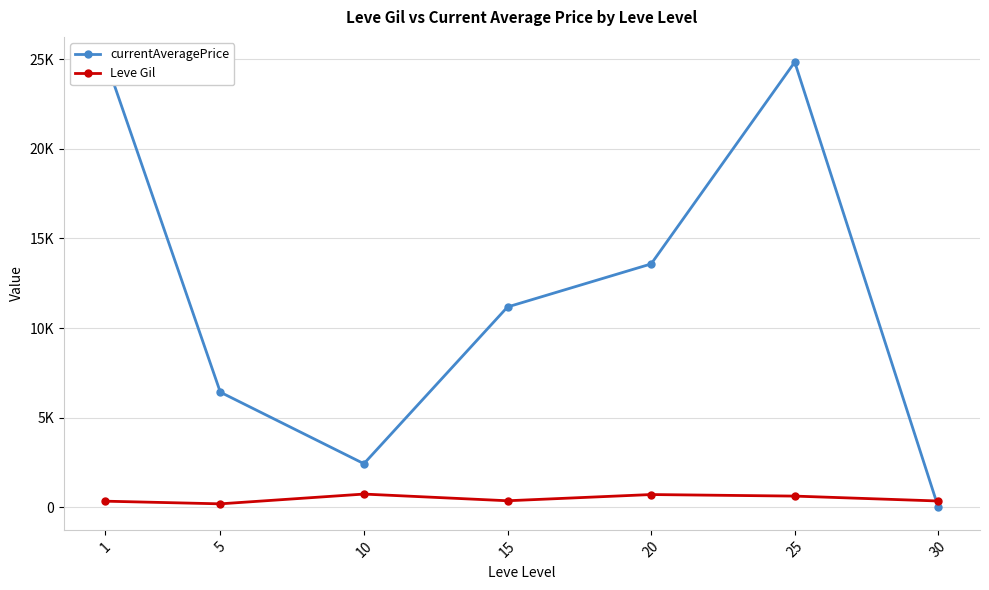

At which label does Leve Gil reach its minimum?

5